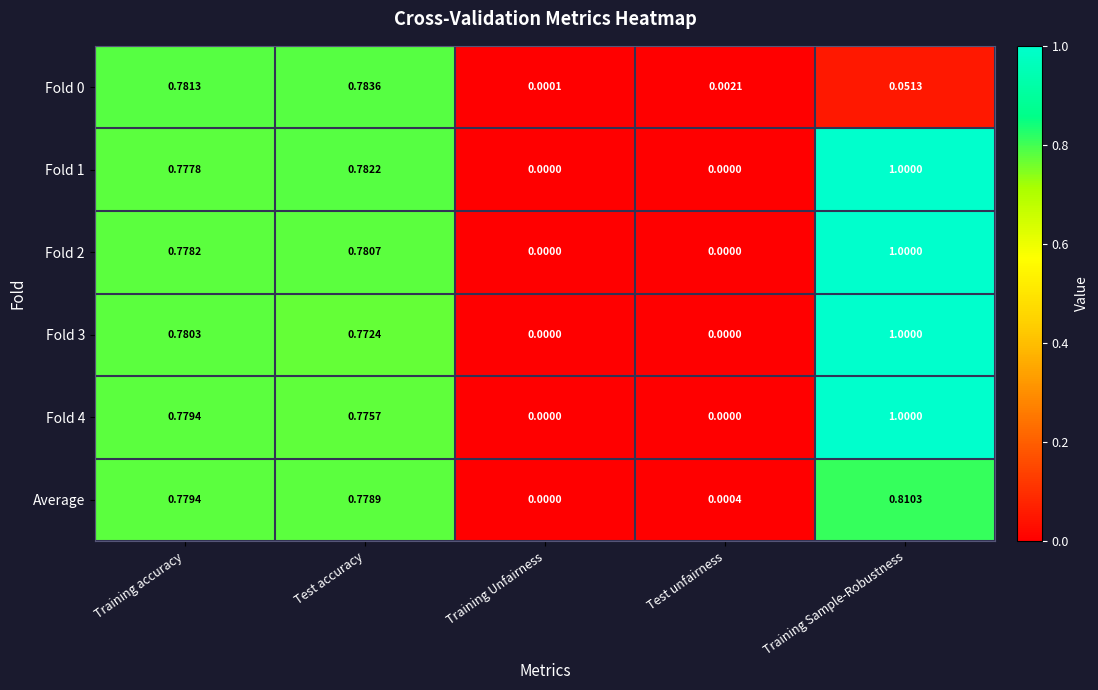

At which category is the sum across all series the highest?

Training Sample-Robustness